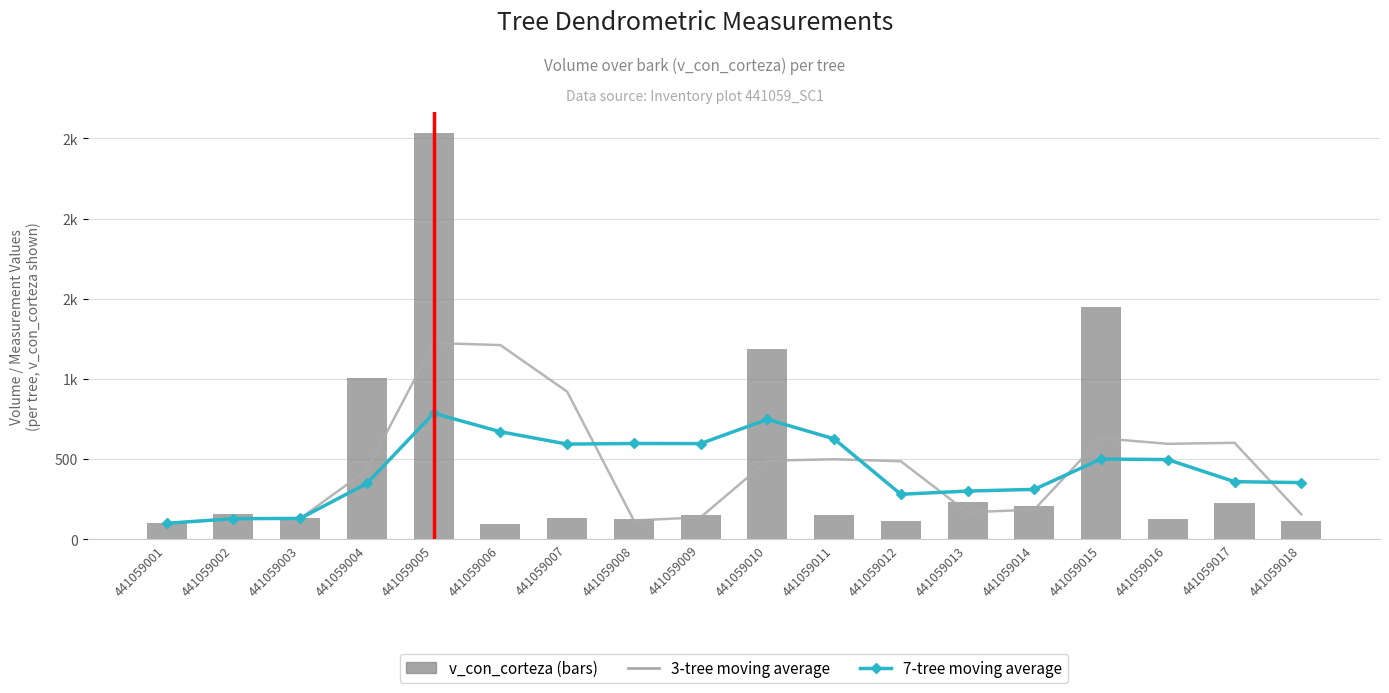

Rank the series at 441059015 from lowest to highest value.

7-tree moving average, 3-tree moving average, v_con_corteza